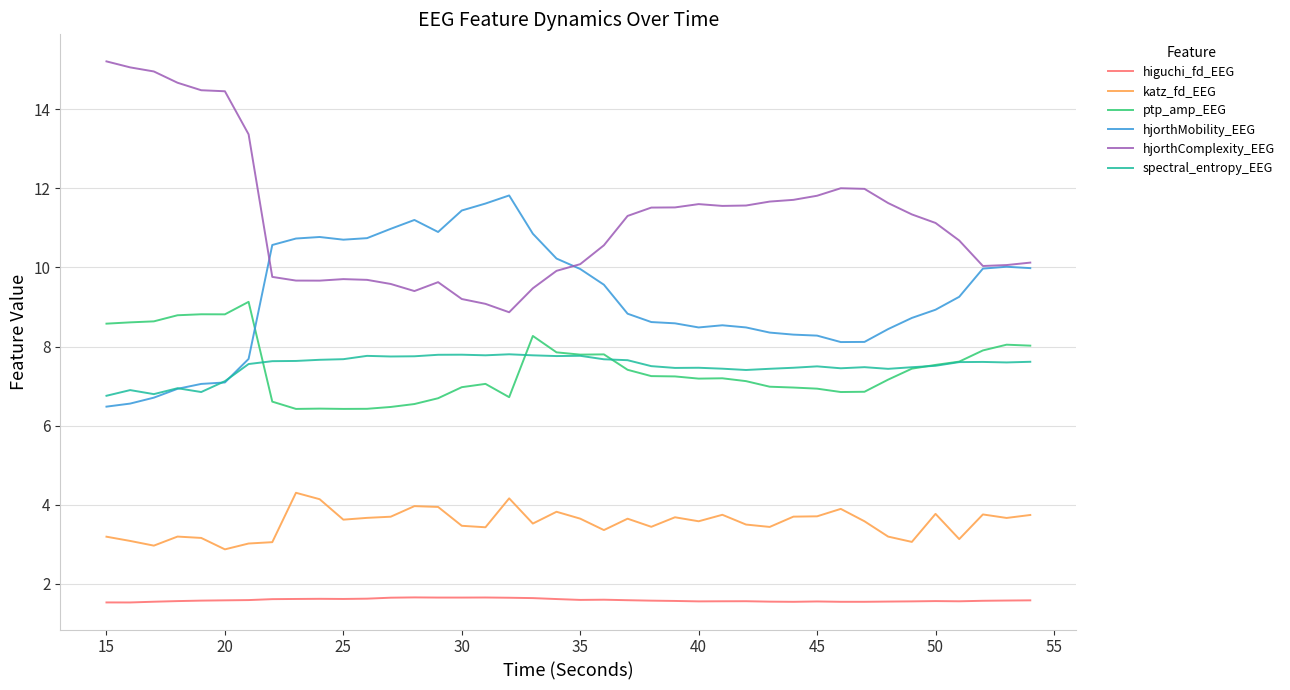

Which series has the widest spread of values?

hjorthComplexity_EEG